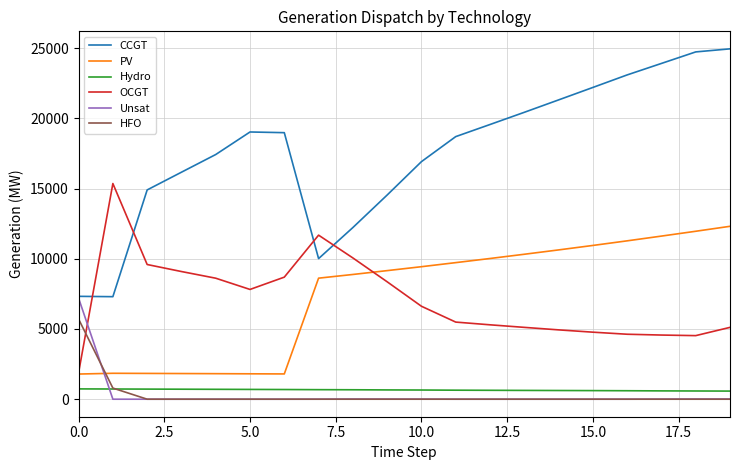

True or false: OCGT and Hydro intersect in this chart.

False